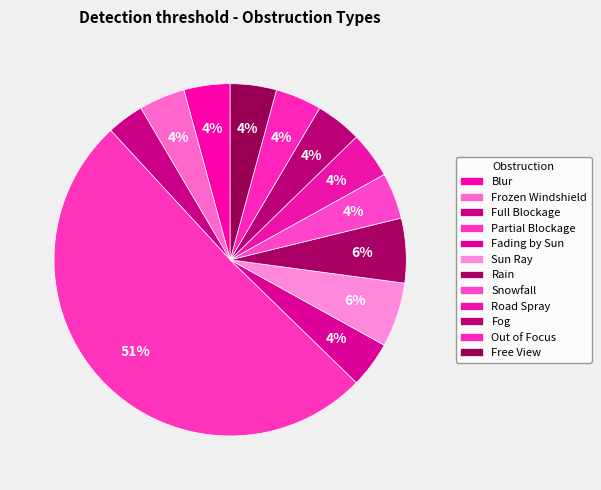

How many segments does this pie chart have?

12